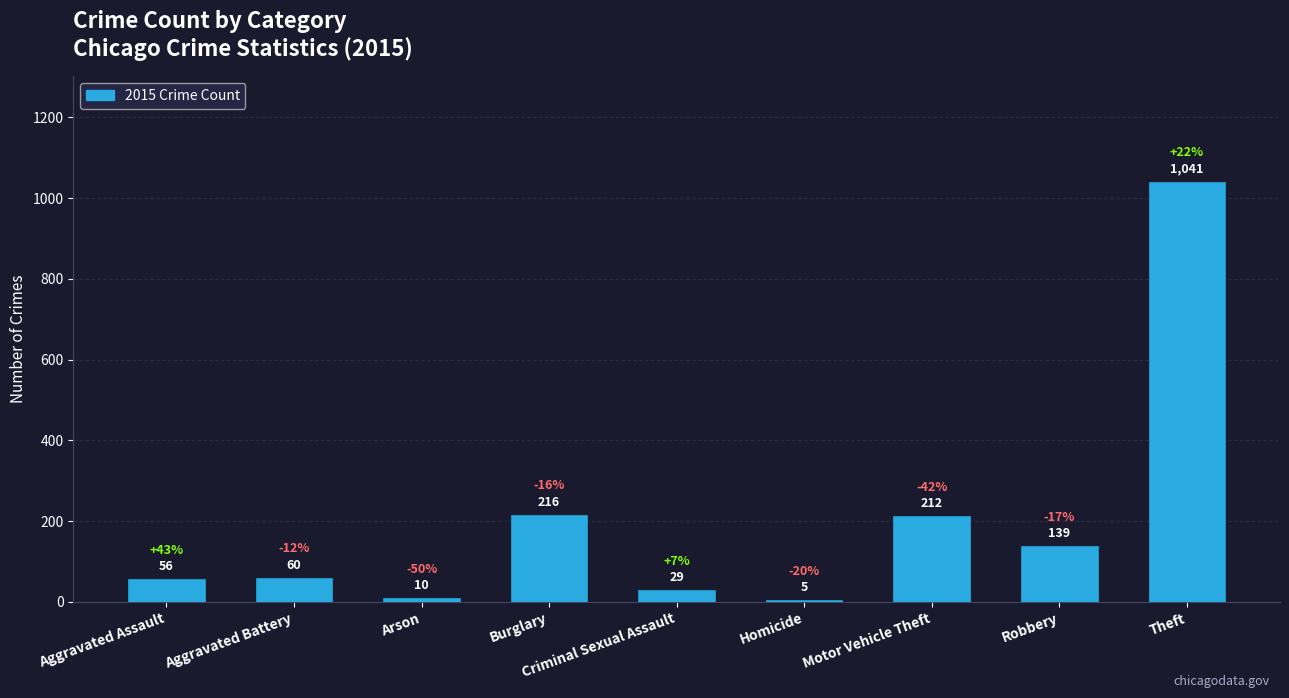

How many values are below 60?

4